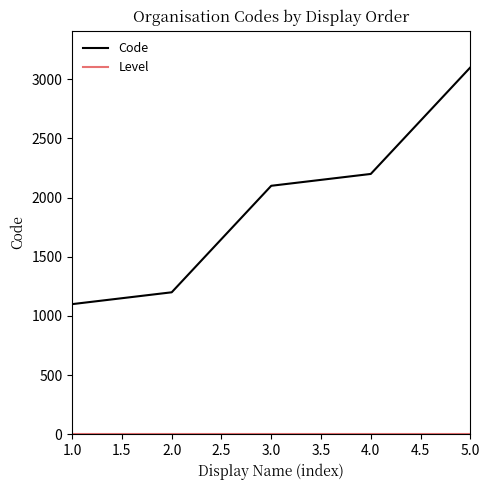

What is the difference between the maximum and minimum values in the Code series?

2000